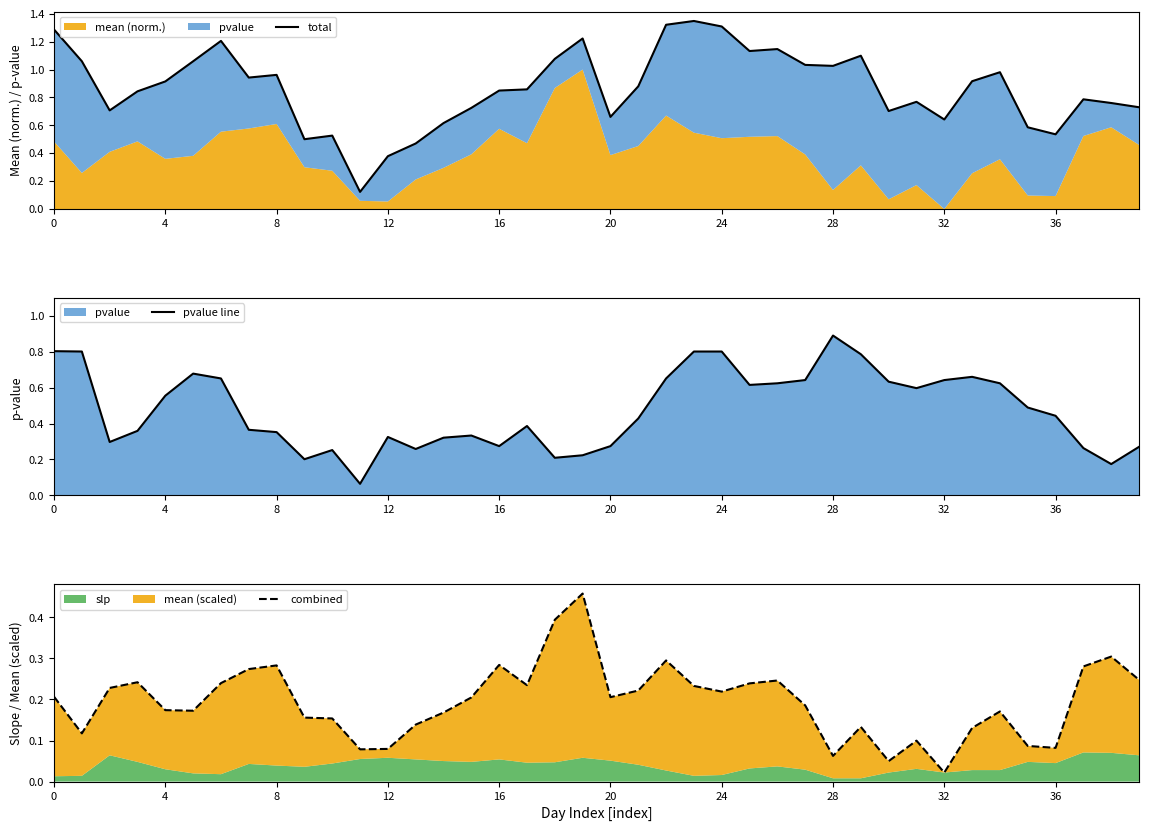

What is the greatest value displayed?

1.3